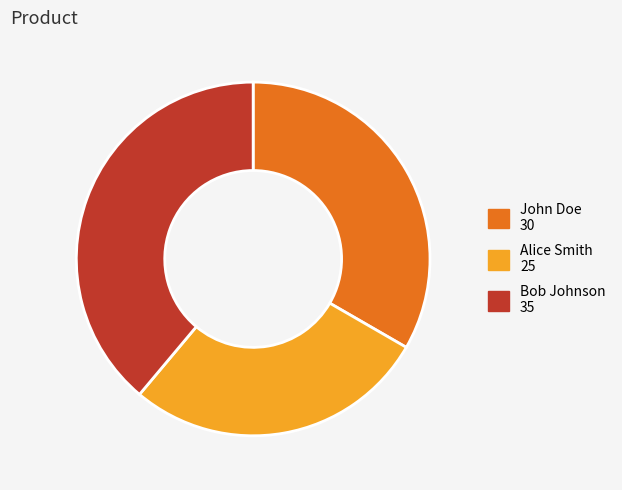

Between John Doe and Bob Johnson, which is larger?

Bob Johnson